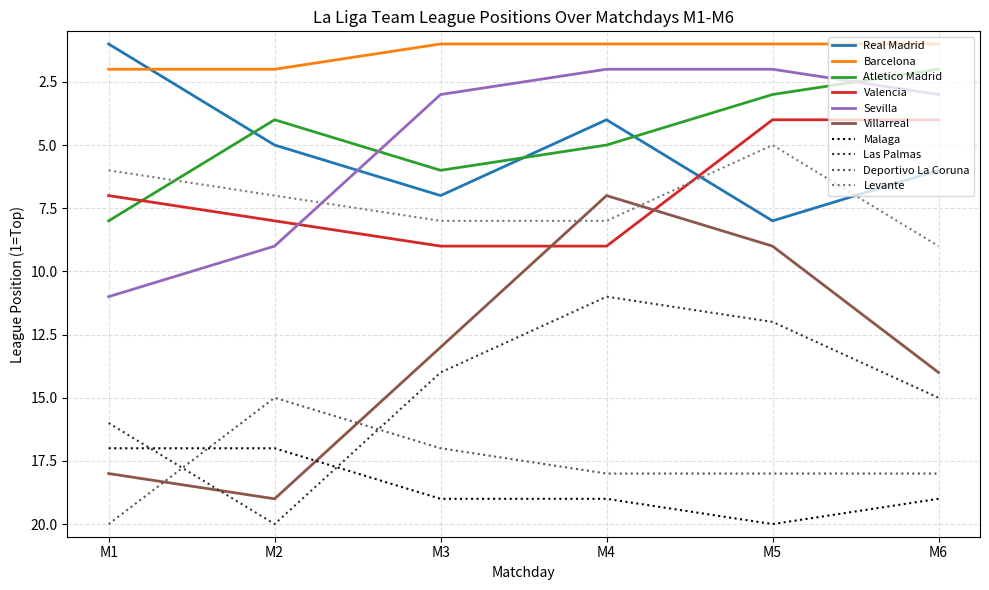

Which series changed the most between M2 and M5?

Villarreal